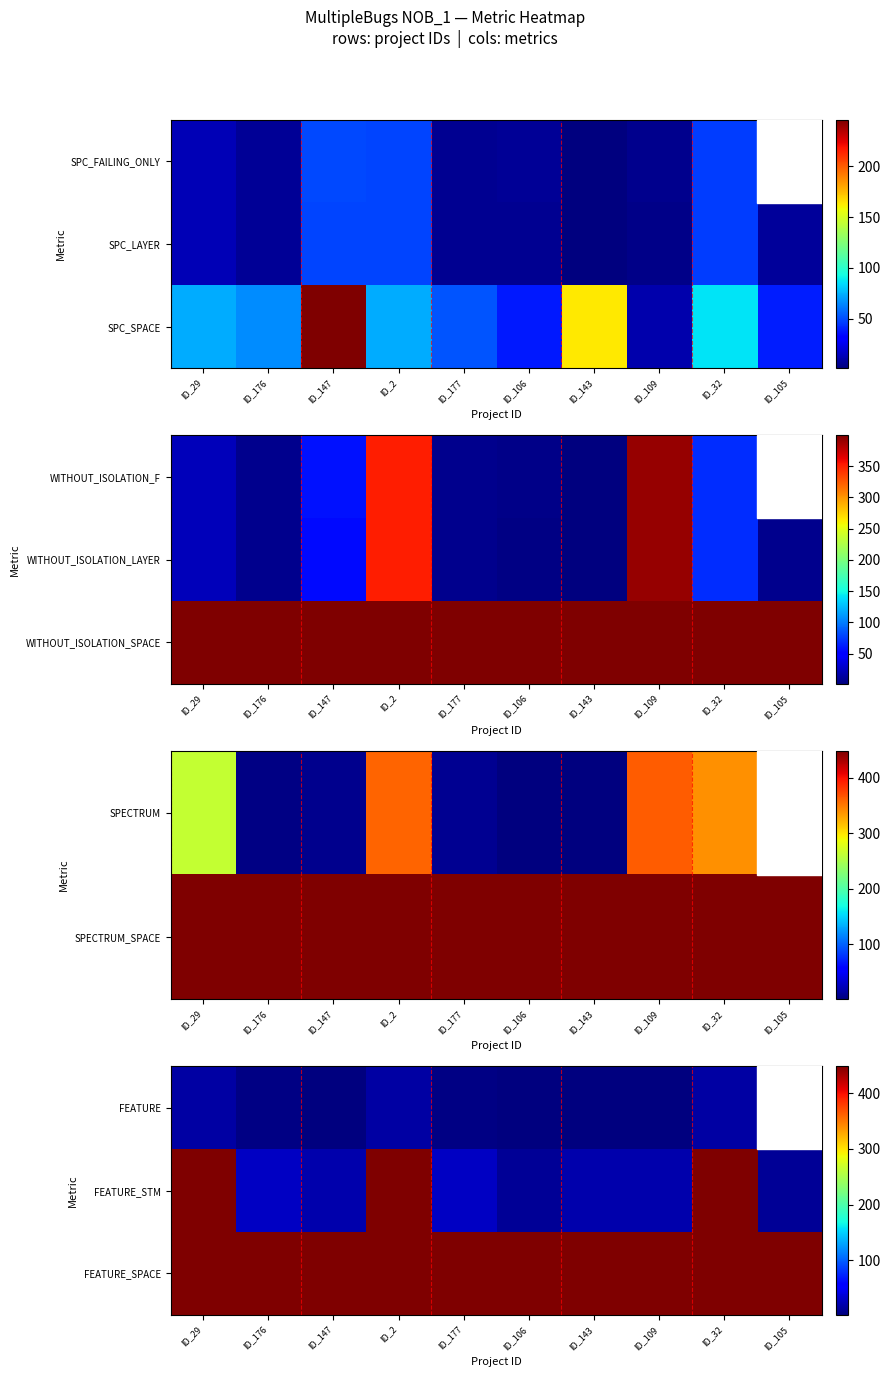

Is it true that FEATURE equals 16 at ID_29?

True